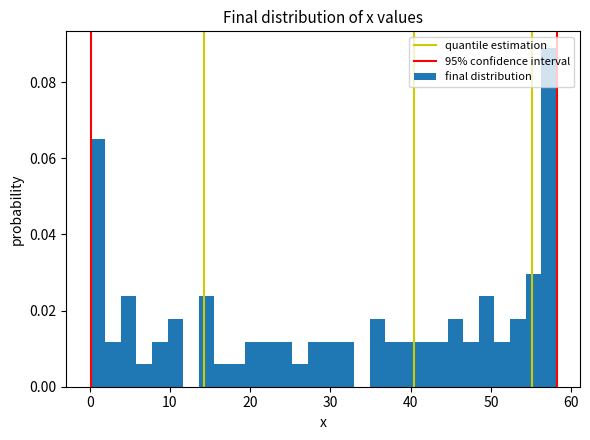

Around what value on the x-axis is the tallest bar? Give the approximate position of its centre, as read against the axis.

57